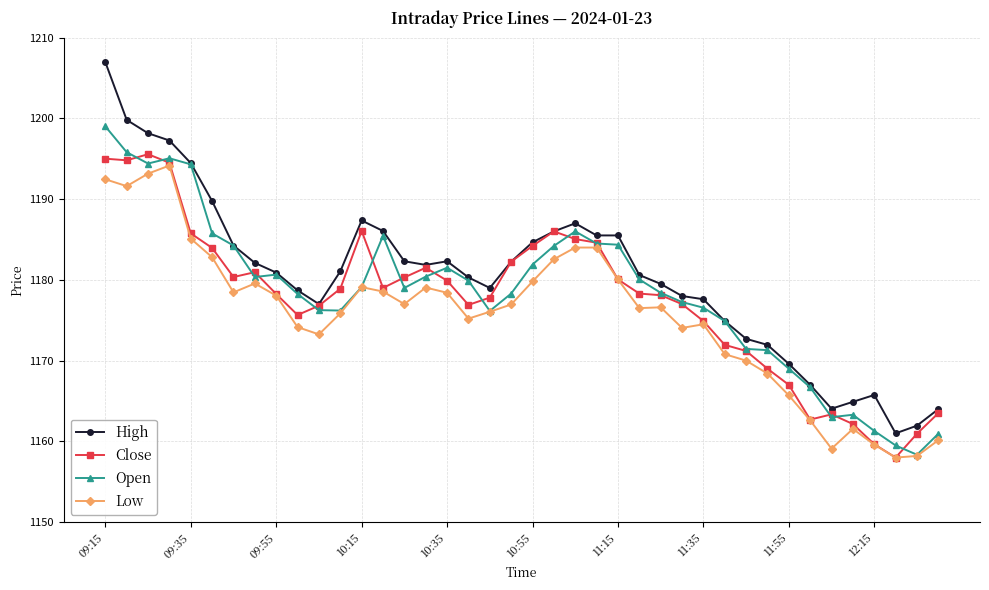

What is the minimum value for Close?

1158.0